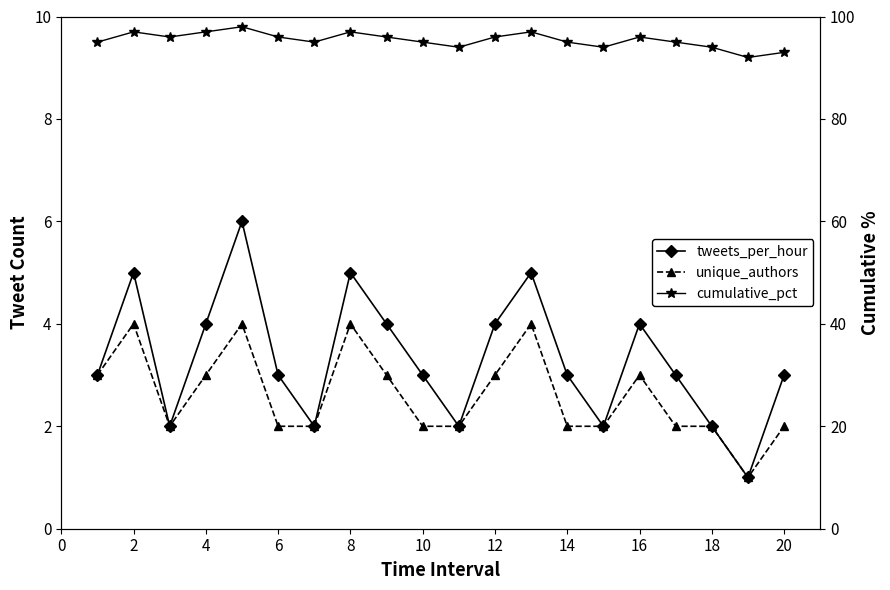

True or false: cumulative_pct and unique_authors cross at least once.

False